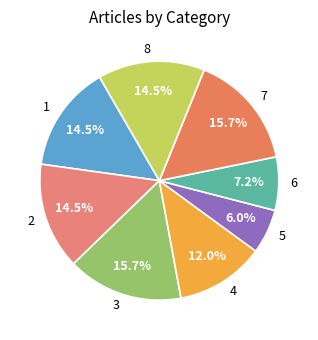

Does 1 account for over 50% of the chart?

No